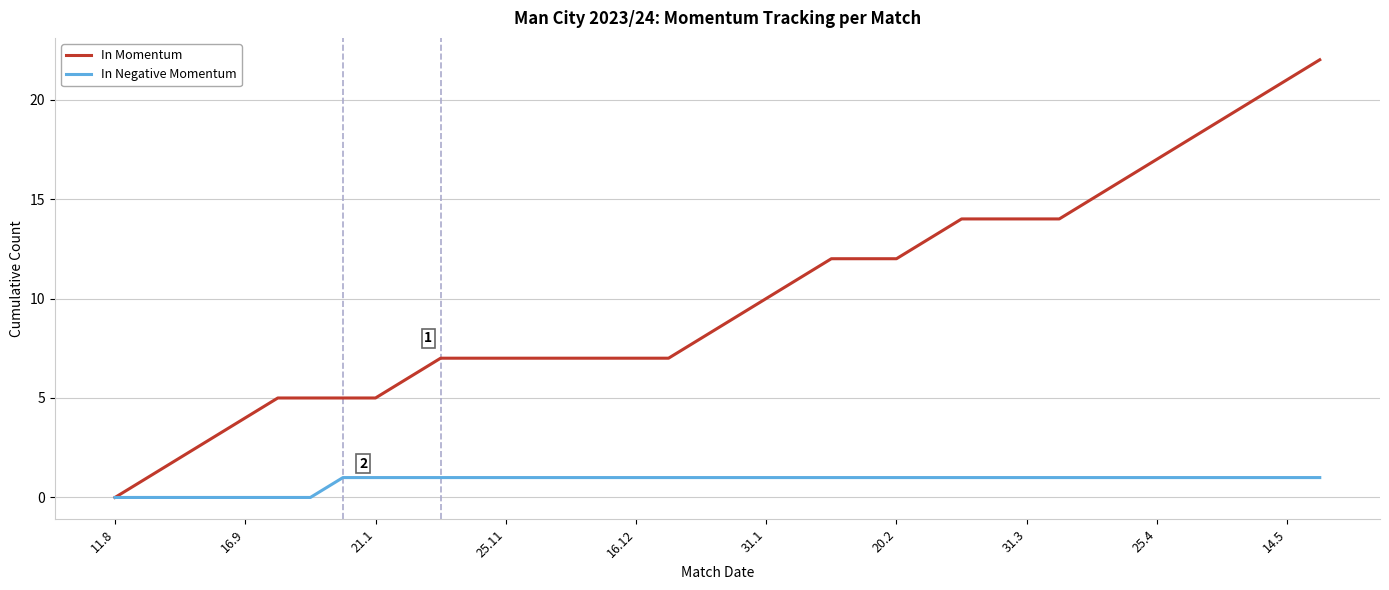

What is the maximum value for In Momentum?

22